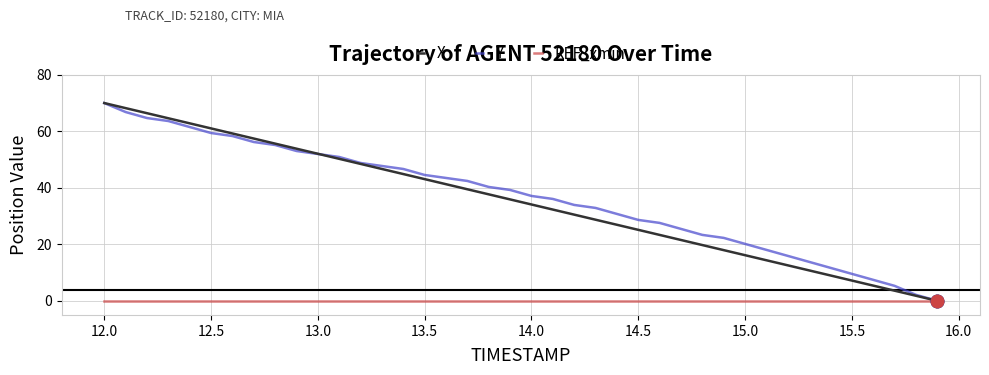

What is the greatest value displayed?

70.0